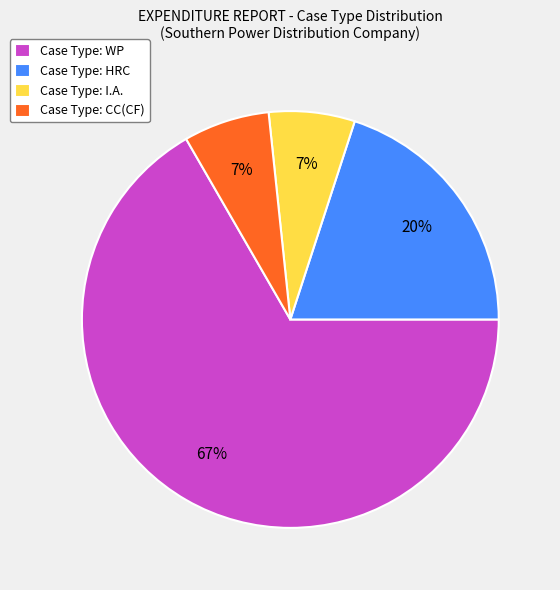

To the nearest percent, what is the combined percentage of Case Type: HRC and Case Type: CC(CF)?

27%